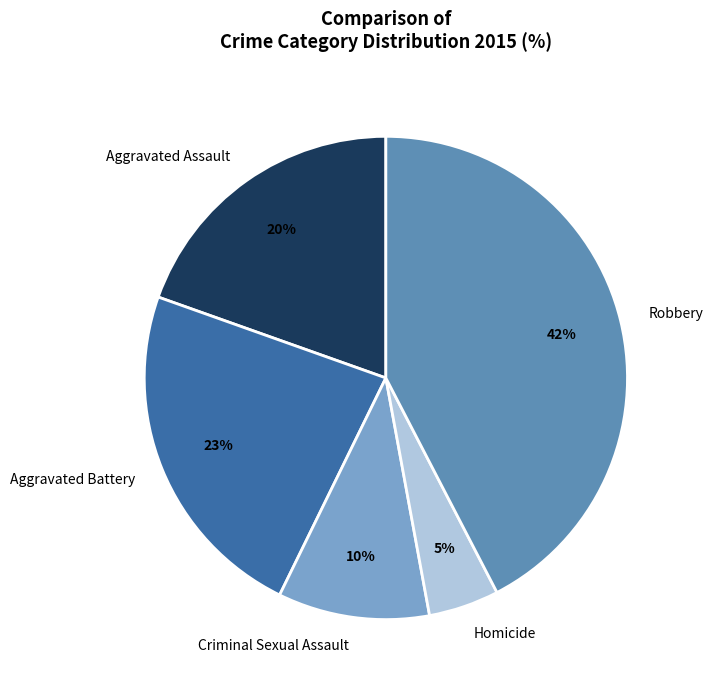

Which has a higher value, Aggravated Battery or Criminal Sexual Assault?

Aggravated Battery